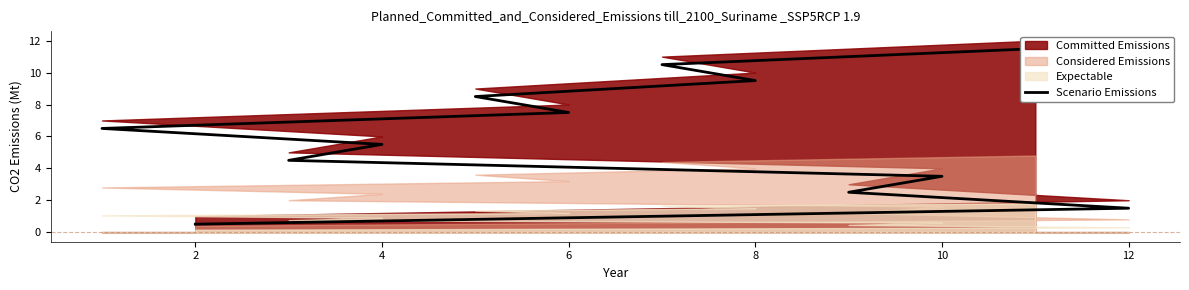

What is the greatest value displayed?

11.5